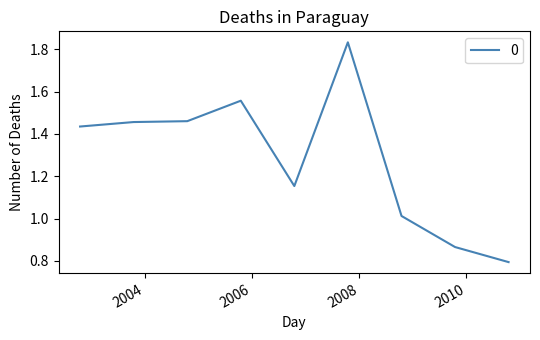

What is the smallest value displayed?

0.8